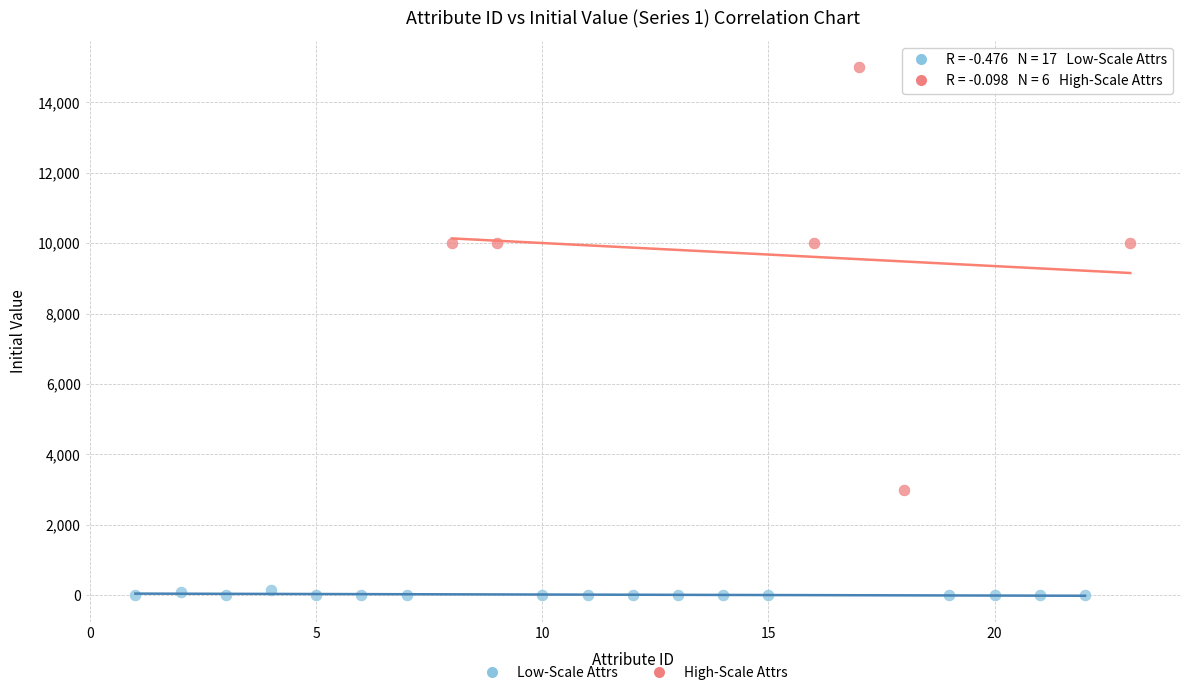

Which series has the largest Y range (max minus min)?

High-Scale Attrs